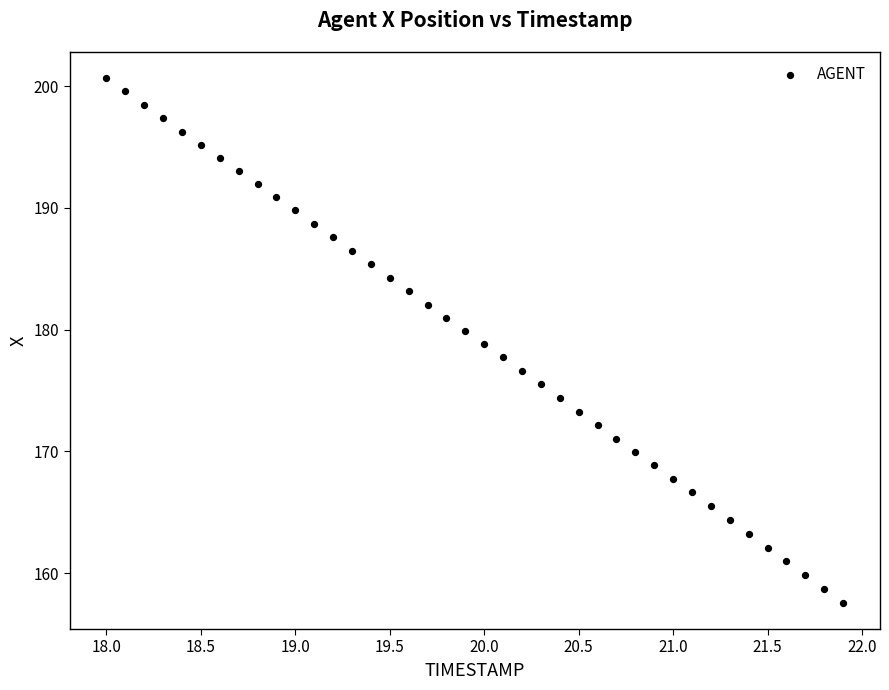

What is the range of X values (max minus min)?

3.9